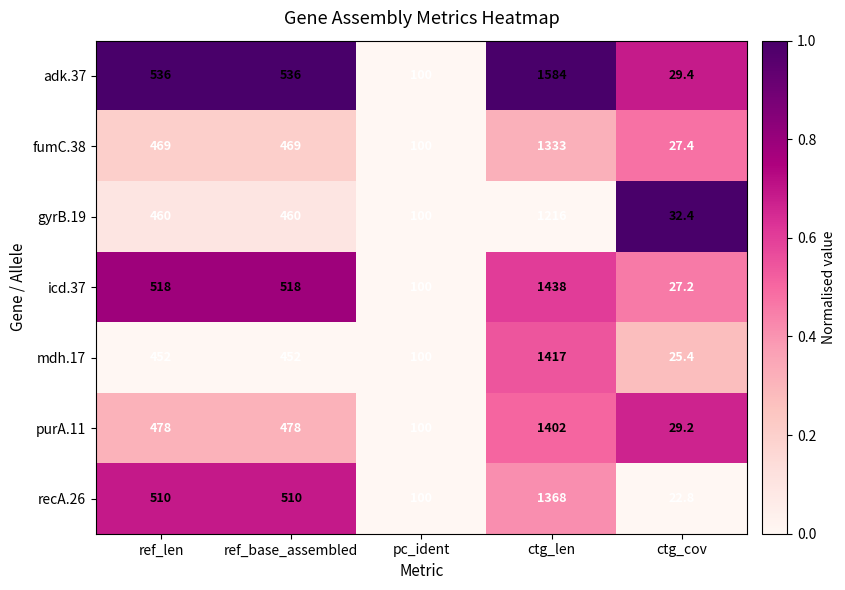

Rank the series at ref_base_assembled from highest to lowest value.

adk.37, icd.37, recA.26, purA.11, fumC.38, gyrB.19, mdh.17